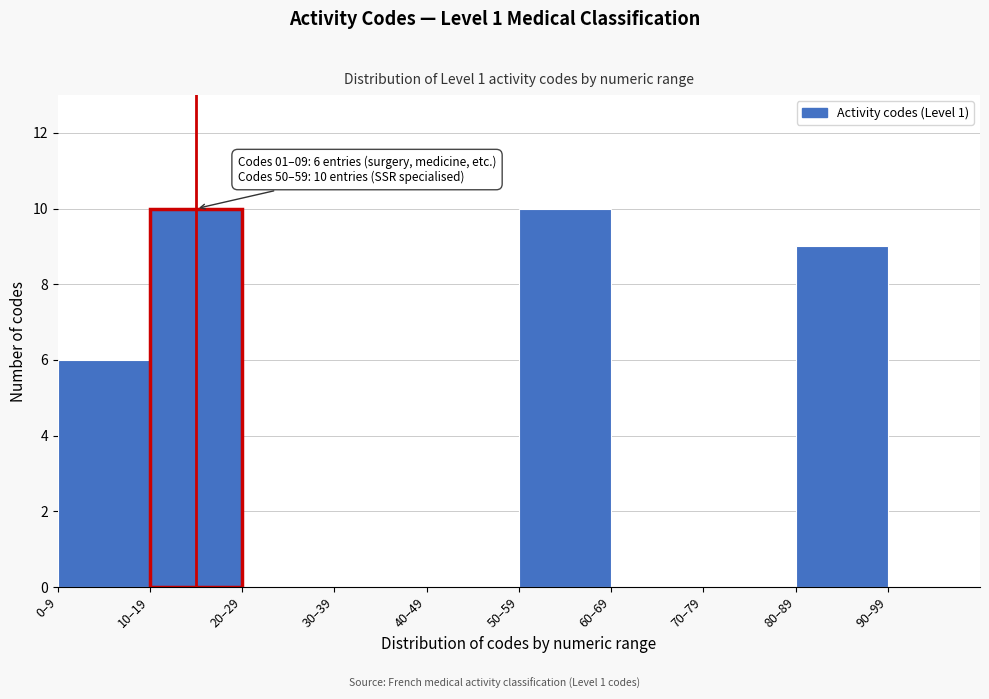

Reading left to right, extract all data points from this chart.

0–9=6	10–19=10	20–29=0	30–39=0	40–49=0	50–59=10	60–69=0	70–79=0	80–89=9	90–99=0